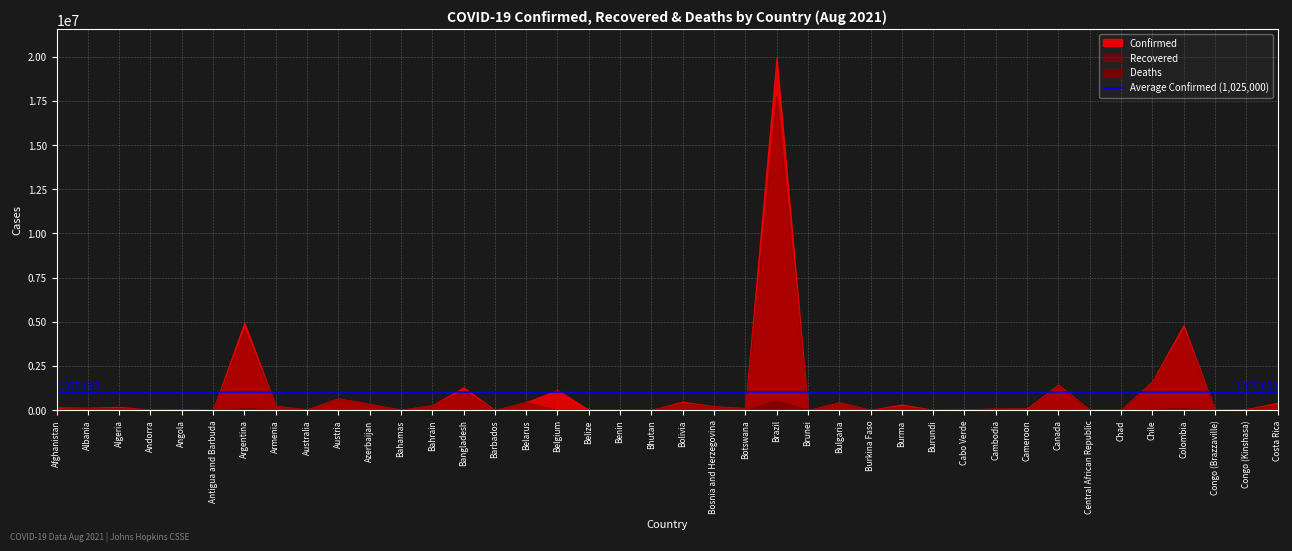

What is the spread (max minus min) of values at Brunei?

335